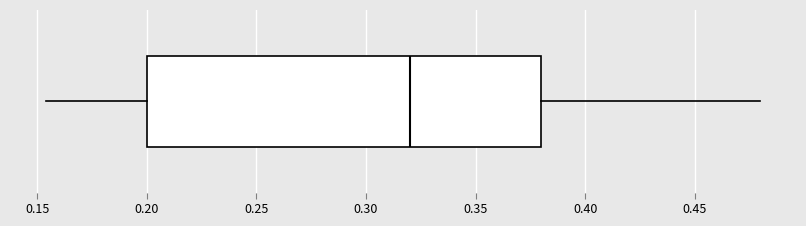

Transcribe this box plot: give where the median line is, the range the box spans, and where the two whiskers end, as read against the x-axis. The values are not printed on the chart, so give them approximately, as read against the axis.

median 0.320, box 0.200 to 0.380, whiskers 0.155 to 0.480